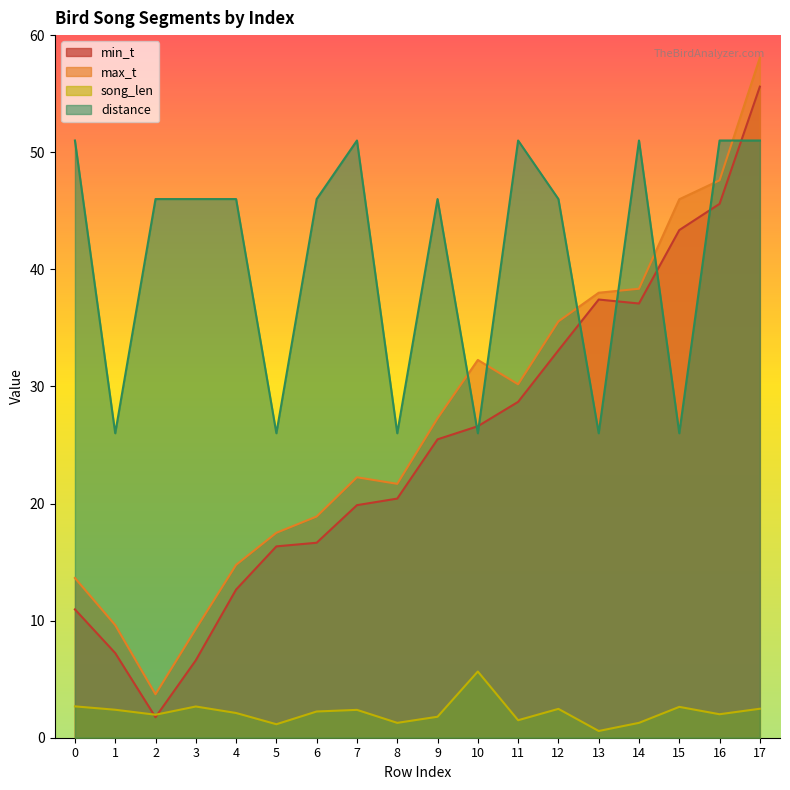

Where does the min_t series first go above 25?

9